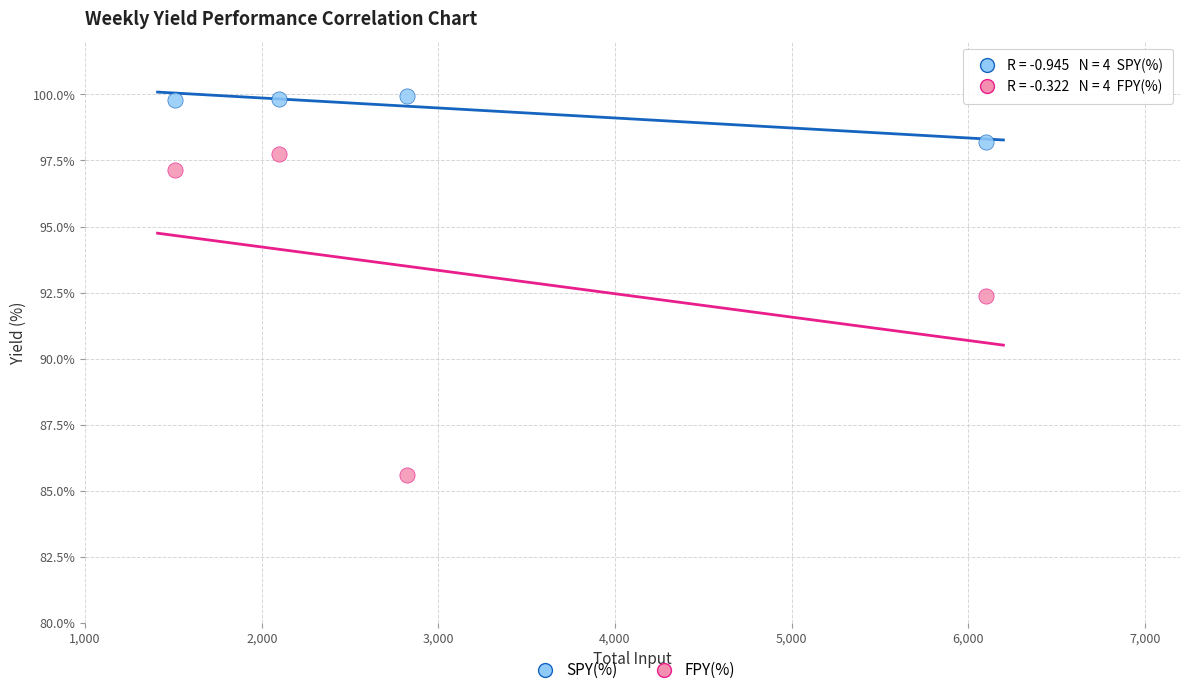

What is the X range (max minus min) for the scatter plot?

4590.0